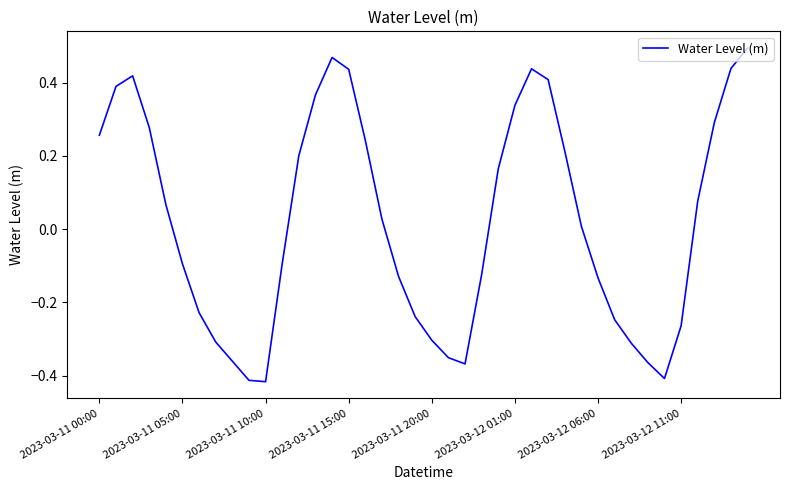

What is the difference between the maximum and minimum values?

0.9